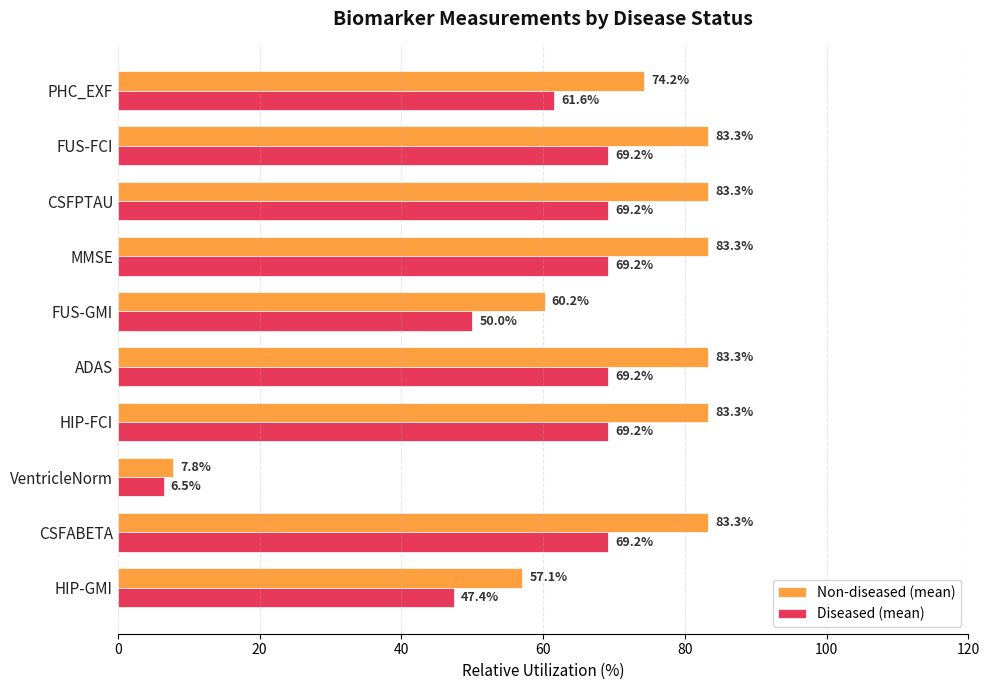

At how many categories does at least one series exceed 33?

9